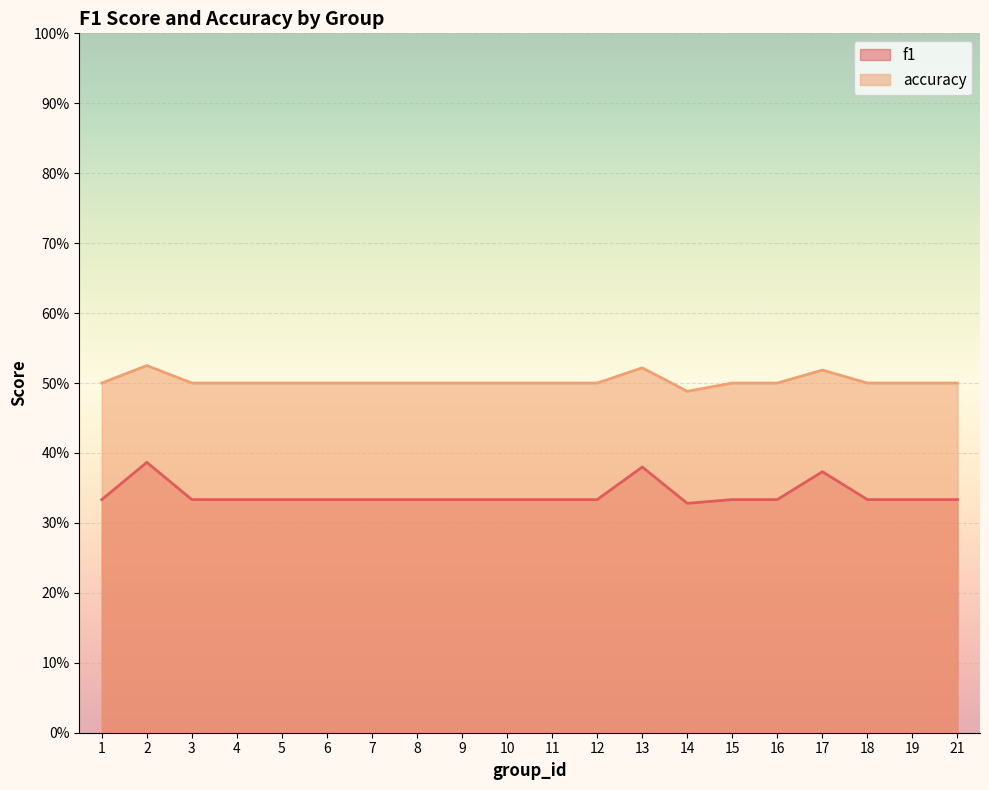

How many f1 values are between 0 and 1?

20